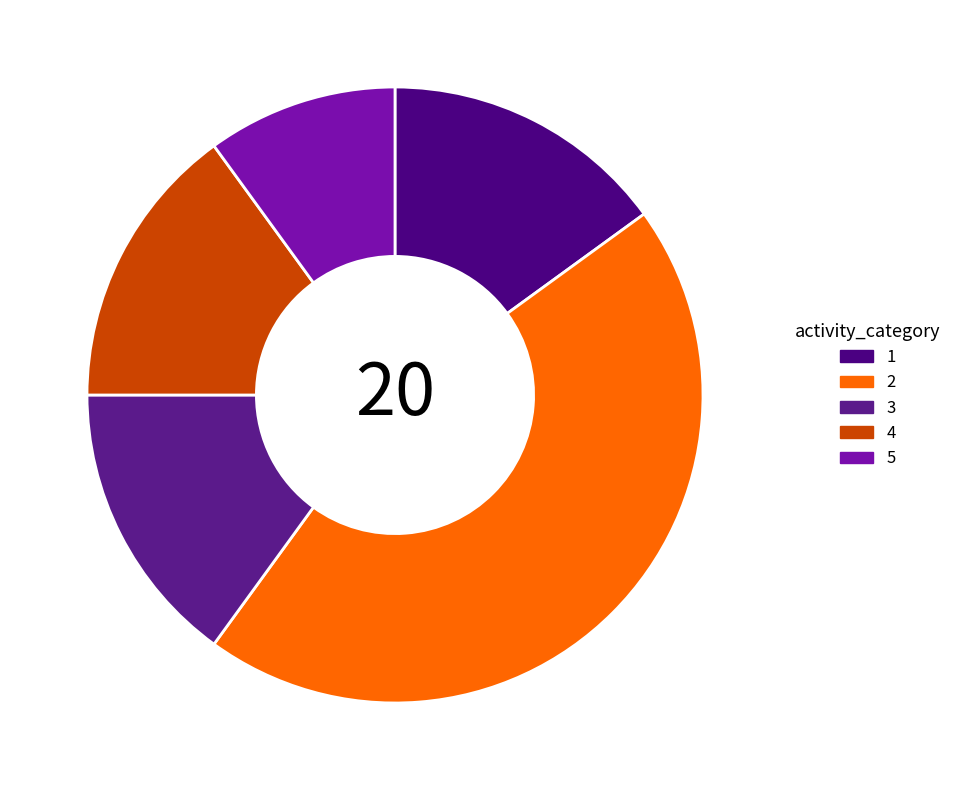

How many slices are in this pie chart?

5